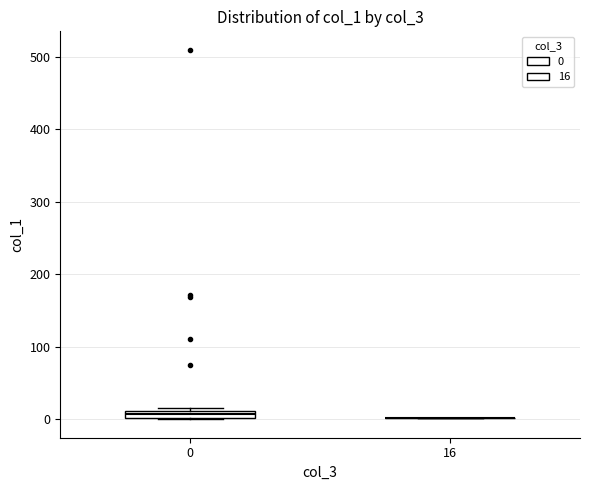

Where is the upper edge of the box at x = 0 on the y-axis? The values are not printed on the chart, so give them approximately, as read against the axis.

10